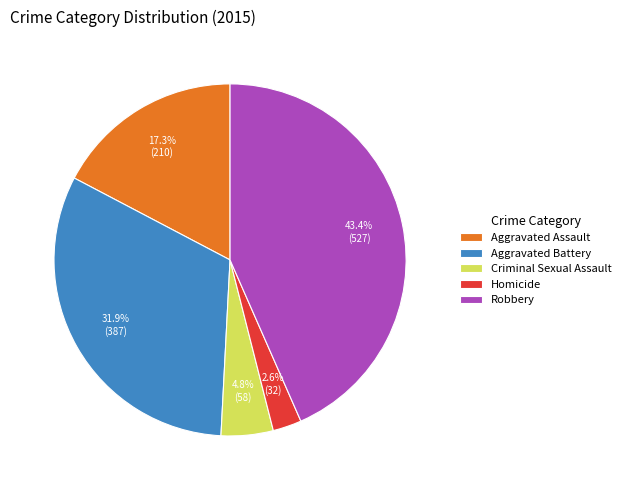

Does any single category account for the majority?

No